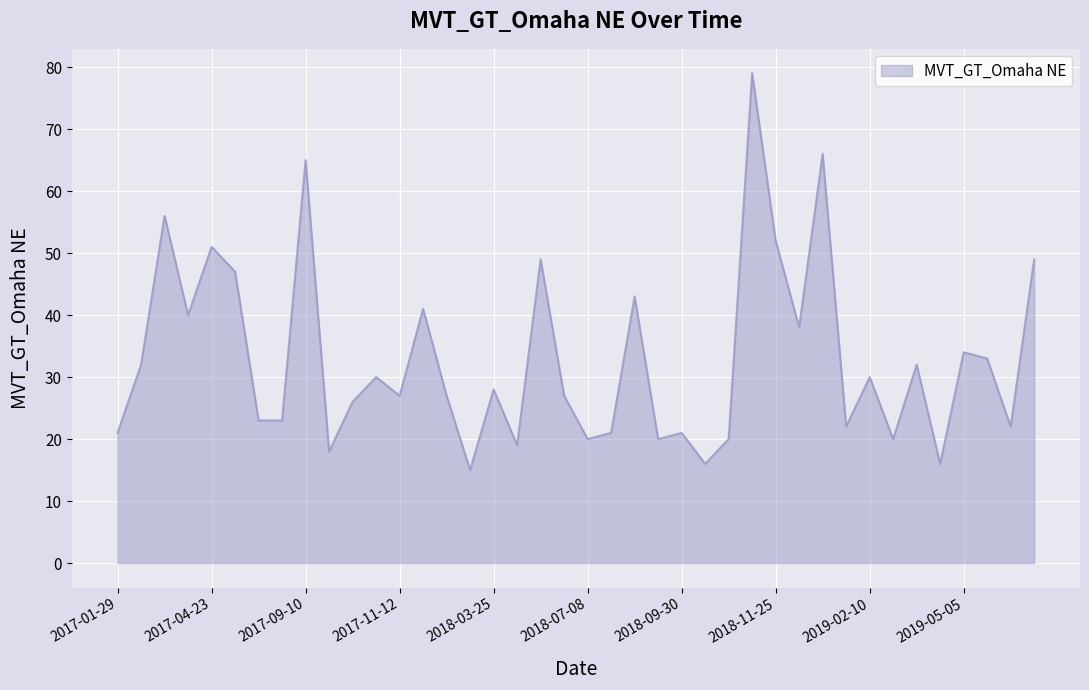

What is the minimum value shown in the chart?

15